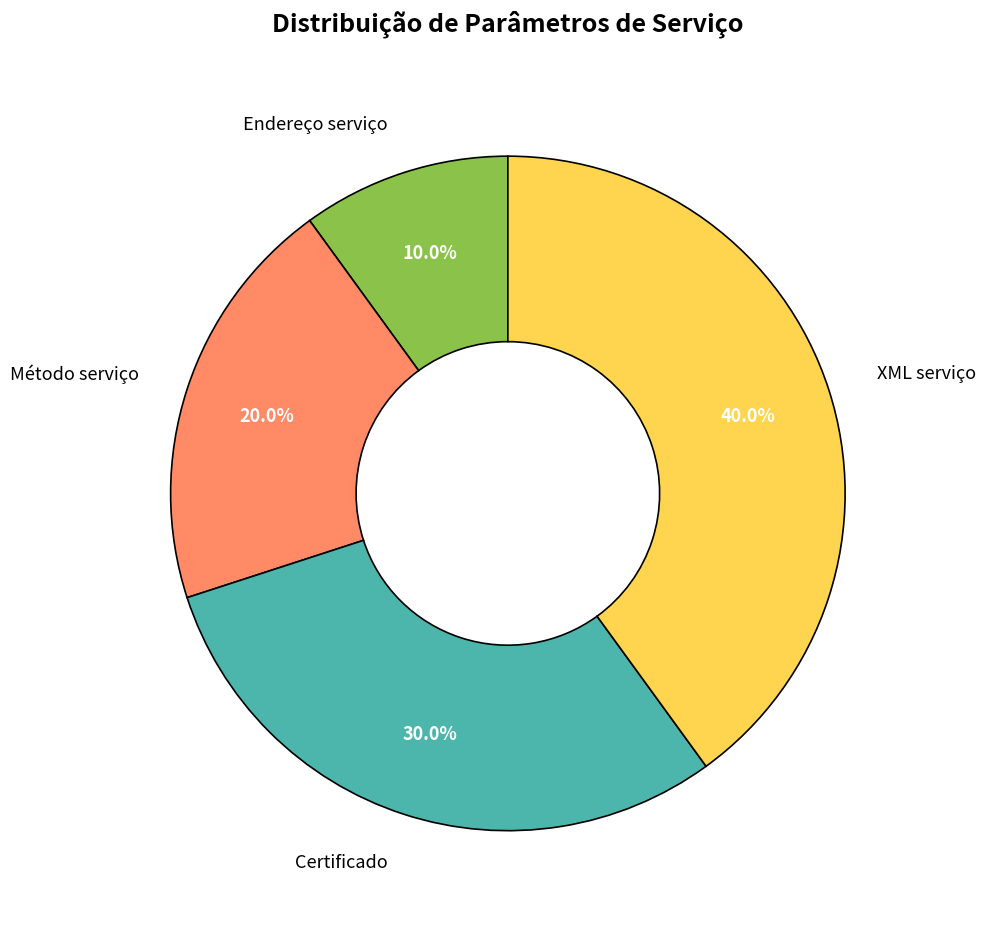

What percentage do XML serviço and Endereço serviço together represent?

50.0%